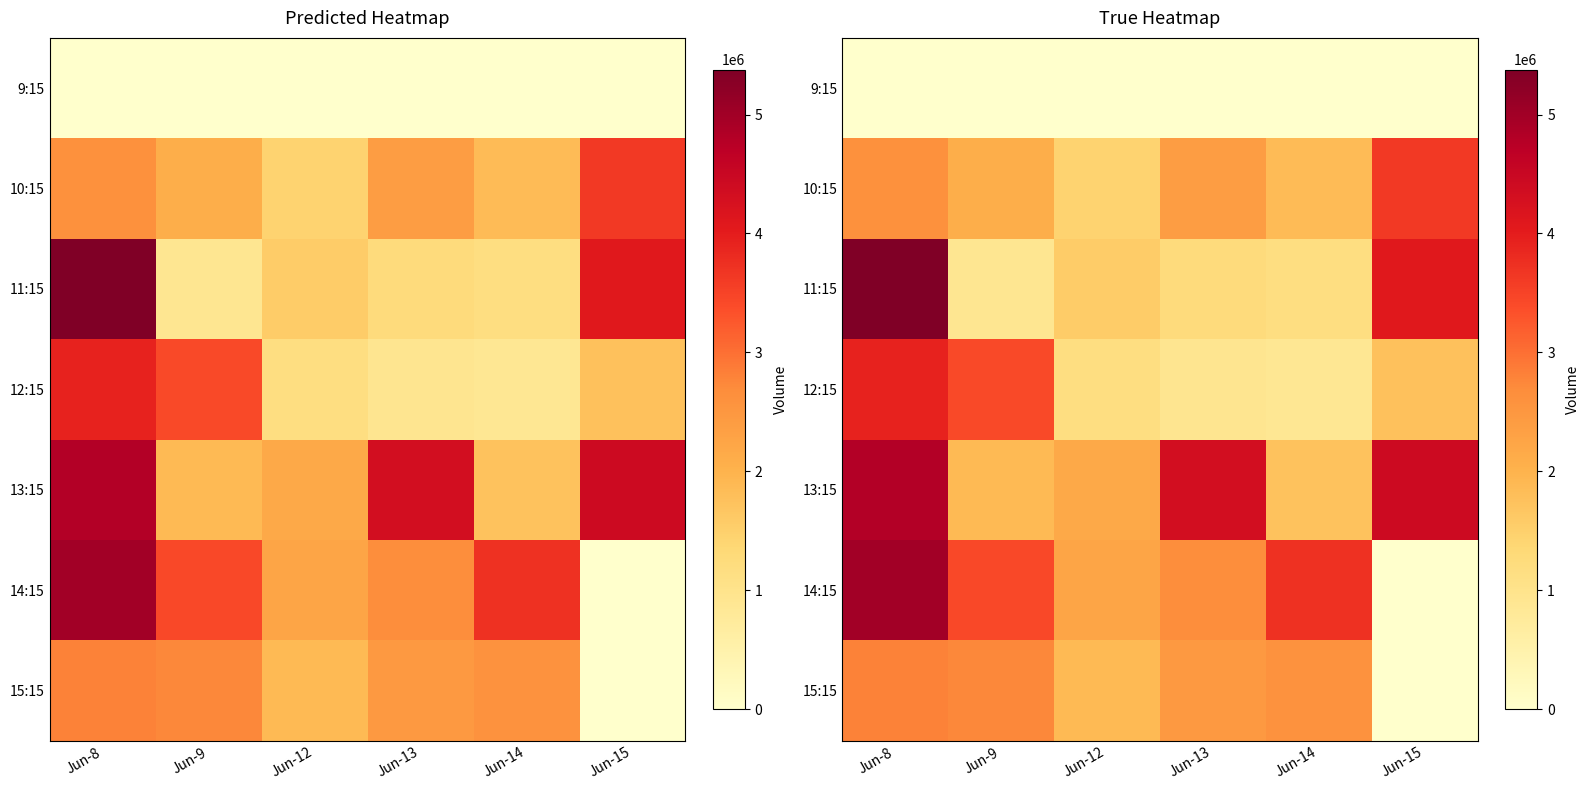

What is the maximum value shown in the chart?

5378589